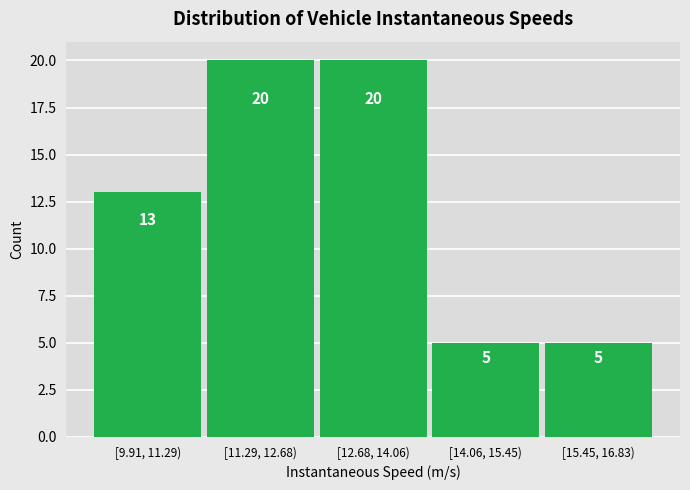

Reading left to right, extract all data points from this chart.

13	20	20	5	5